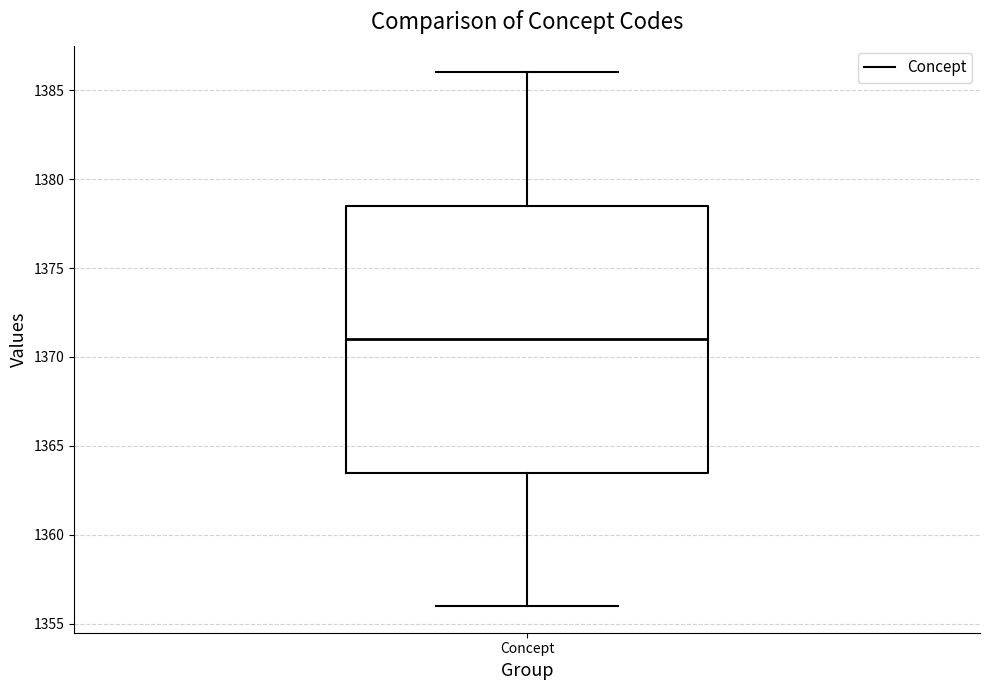

Read this box plot against the y-axis: the position of the median line, the range covered by the box, and the ends of both whiskers. The values are not printed on the chart, so give them approximately, as read against the axis.

median 1371.0, box 1363.5 to 1378.5, whiskers 1356.0 to 1386.0